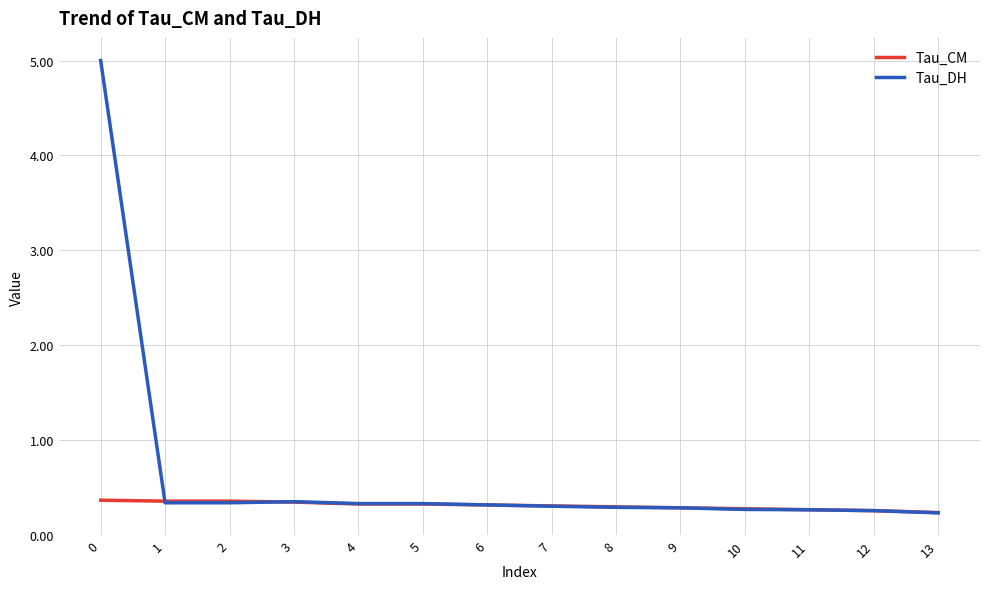

What is the spread (max minus min) of values at 0?

4.6